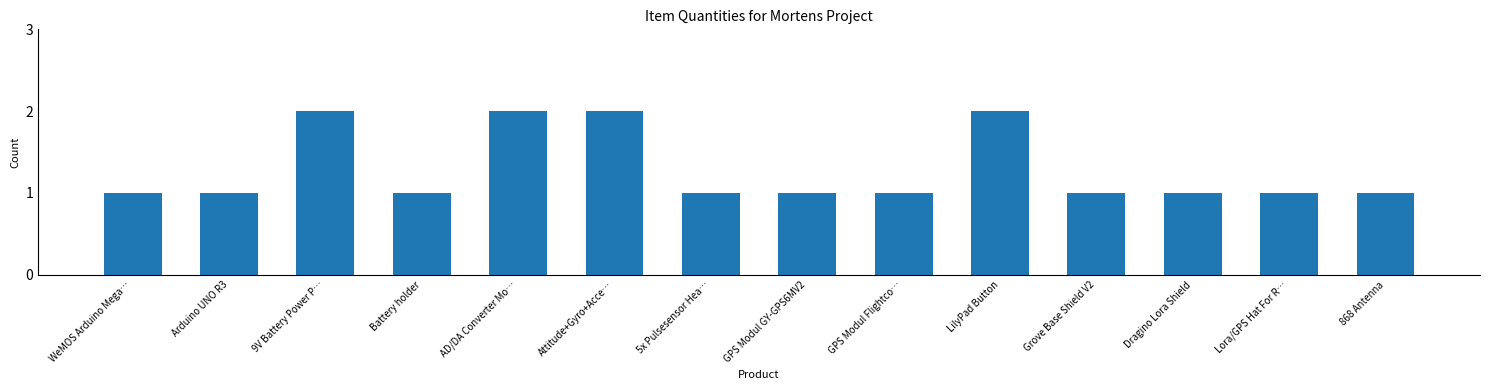

The value at Attitude+Gyro+Acce… is 2. True or false?

True